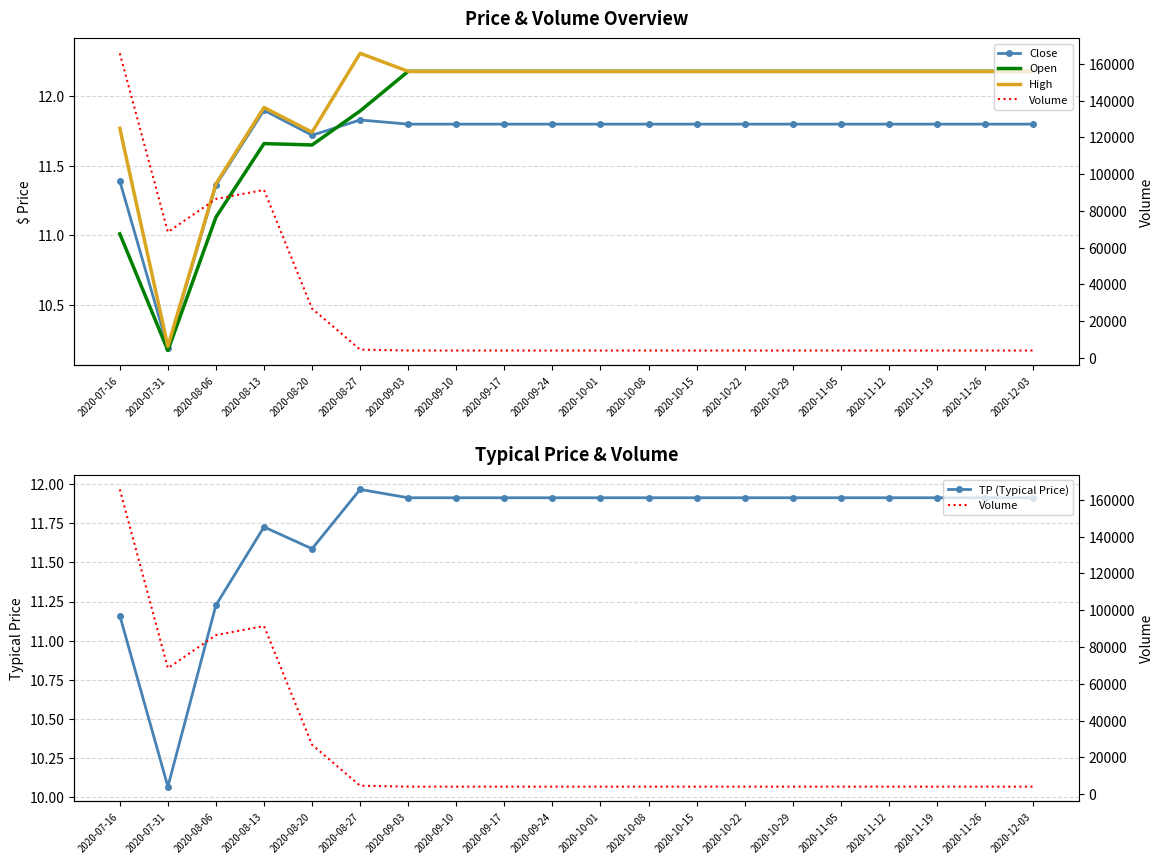

In Close, how many points are higher than both neighbors (excluding endpoints)?

2